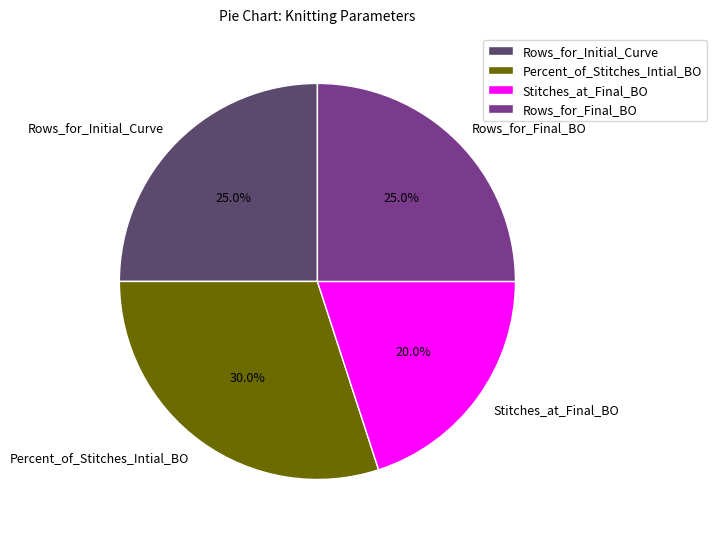

Which category has the smallest portion of the pie?

Stitches_at_Final_BO